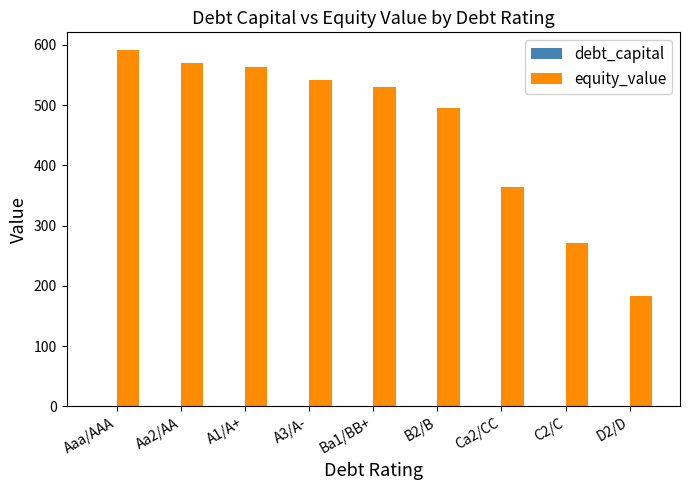

Which series changed the most between A1/A+ and B2/B?

equity_value